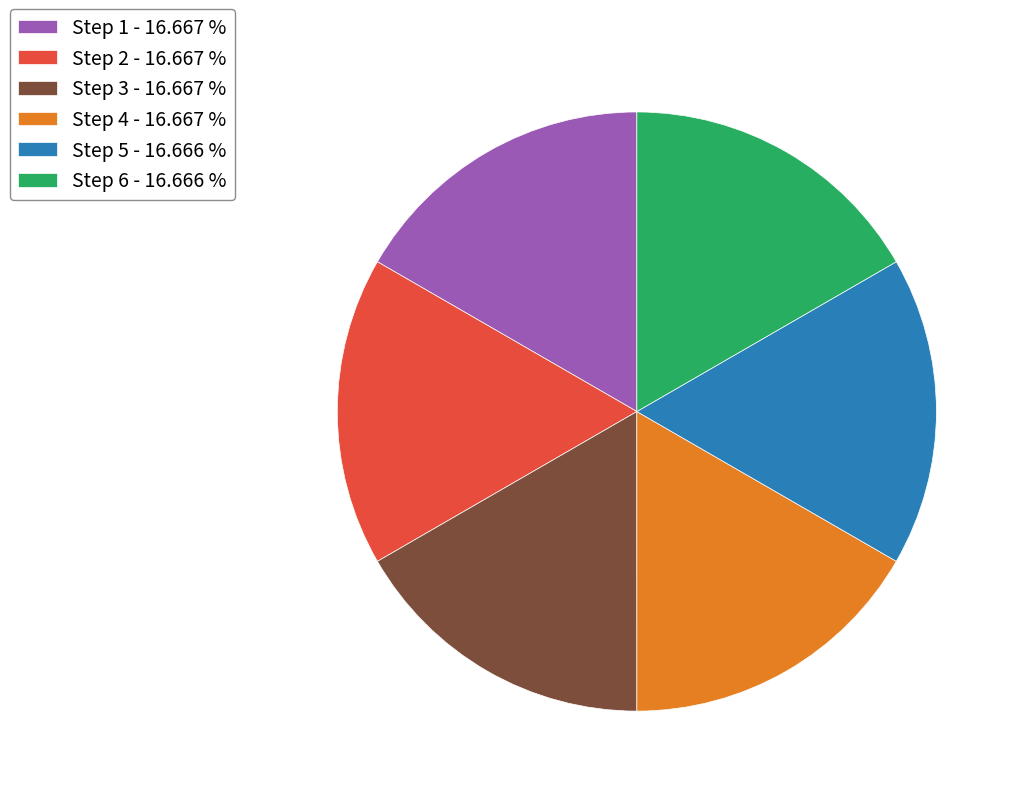

Is the sum of Step 3 - 16.667 % and Step 5 - 16.666 % greater than half?

No